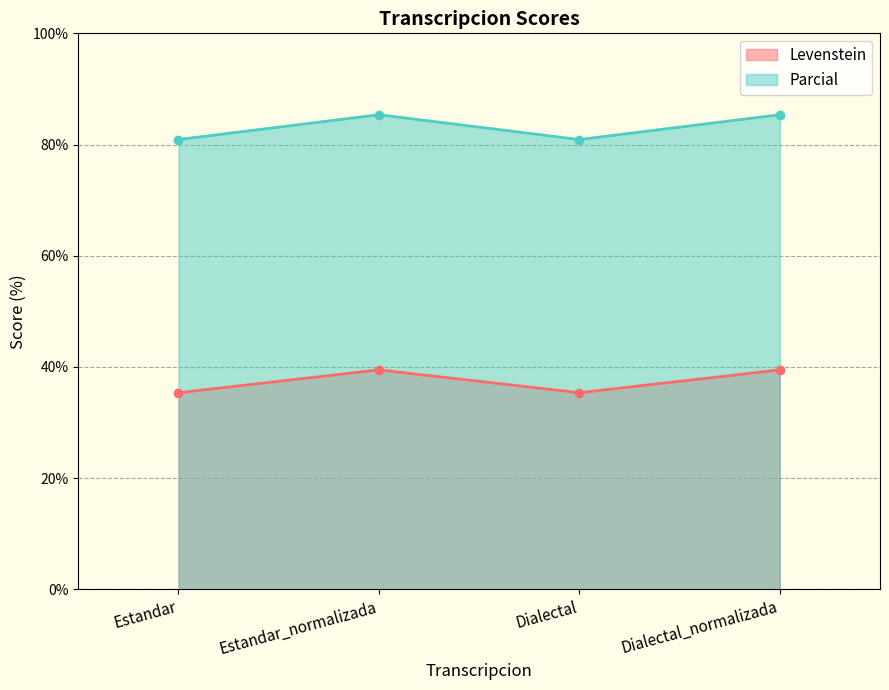

What is the value of the Levenstein point at the 2nd from the left?

39.5